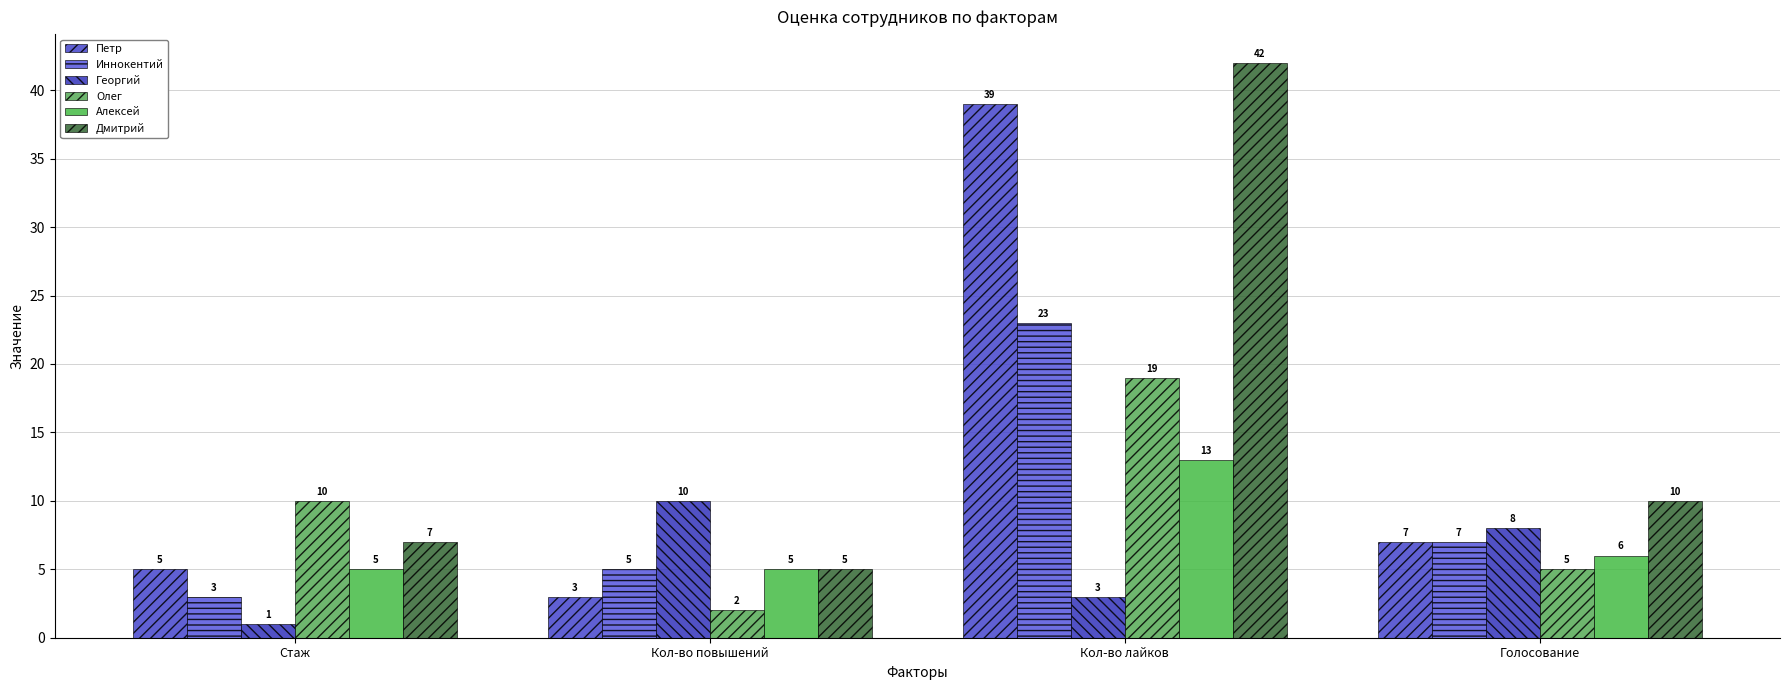

What is the difference between the Дмитрий values at Стаж and Голосование?

3